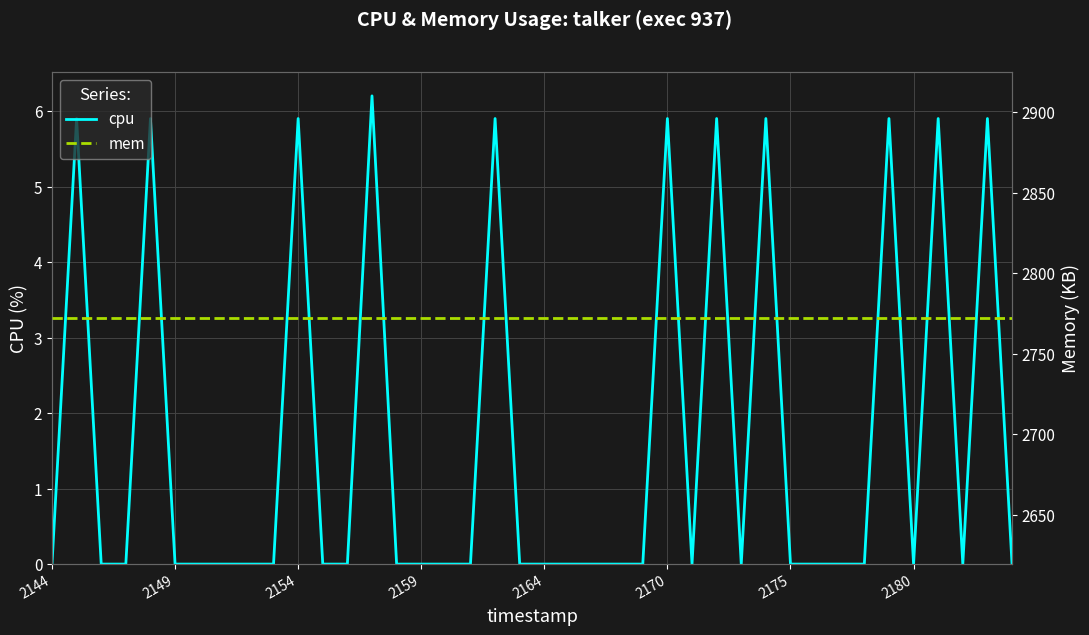

What is the difference between the cpu values at 28 and 27?

5.9